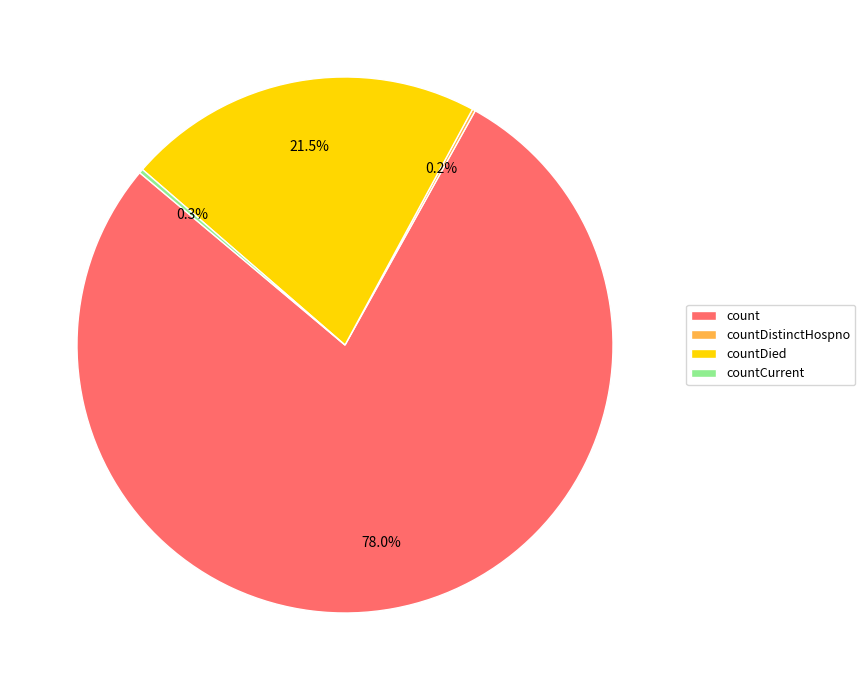

Is count the majority of the pie?

Yes